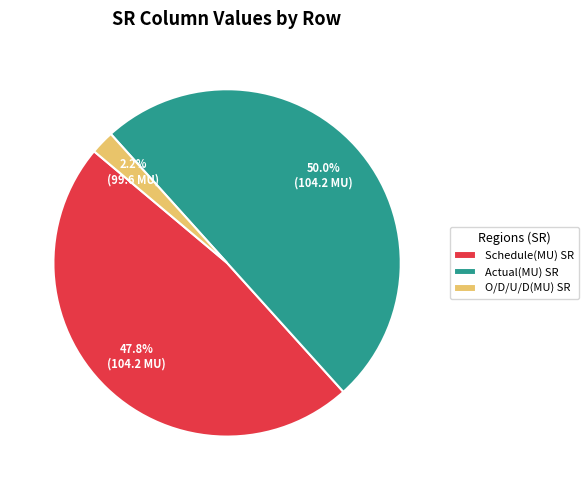

Which slice is the largest?

Actual(MU) SR